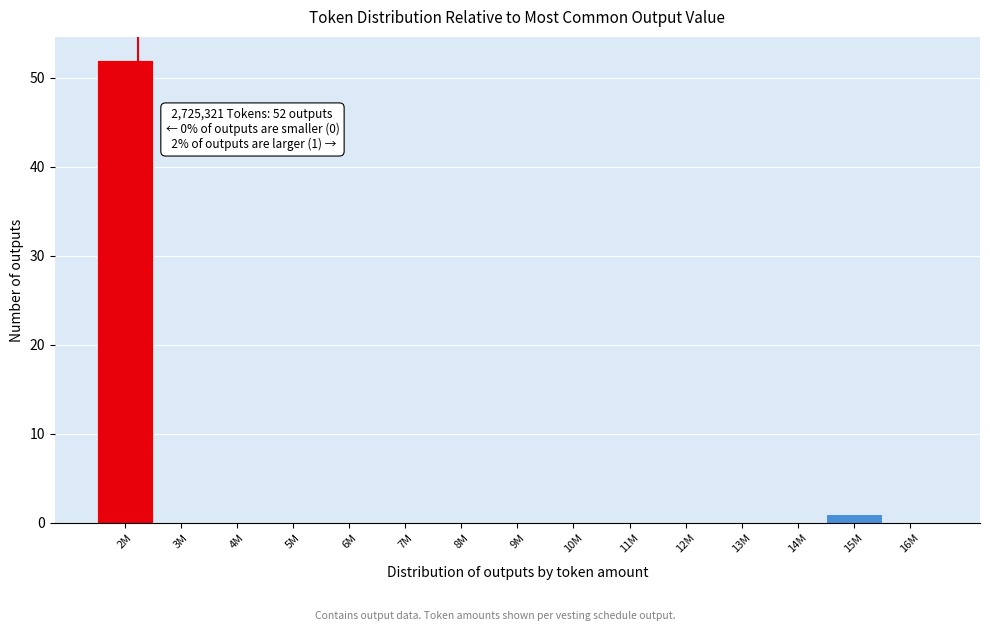

Reading left to right, extract all data points from this chart.

2M=52	3M=0	4M=0	5M=0	6M=0	7M=0	8M=0	9M=0	10M=0	11M=0	12M=0	13M=0	14M=0	15M=1	16M=0